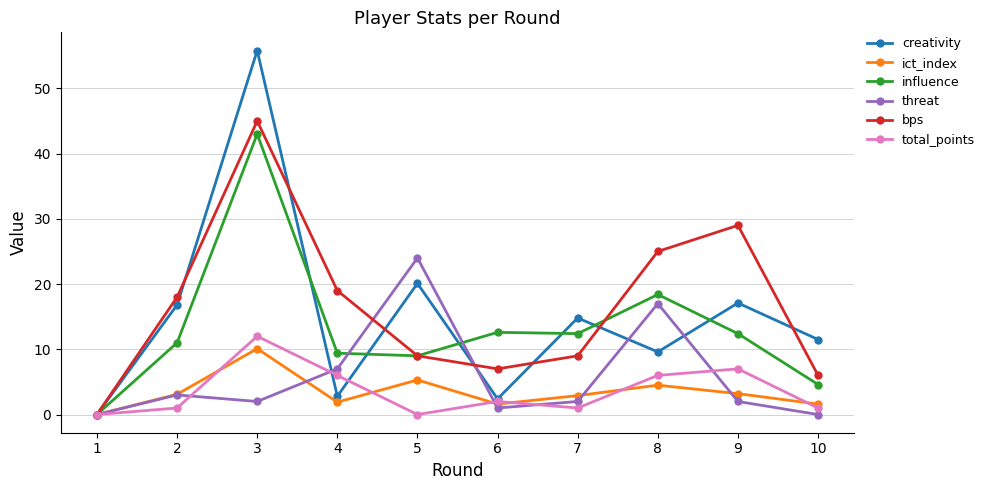

True or false: influence has a value of 12.4 at 7.

True